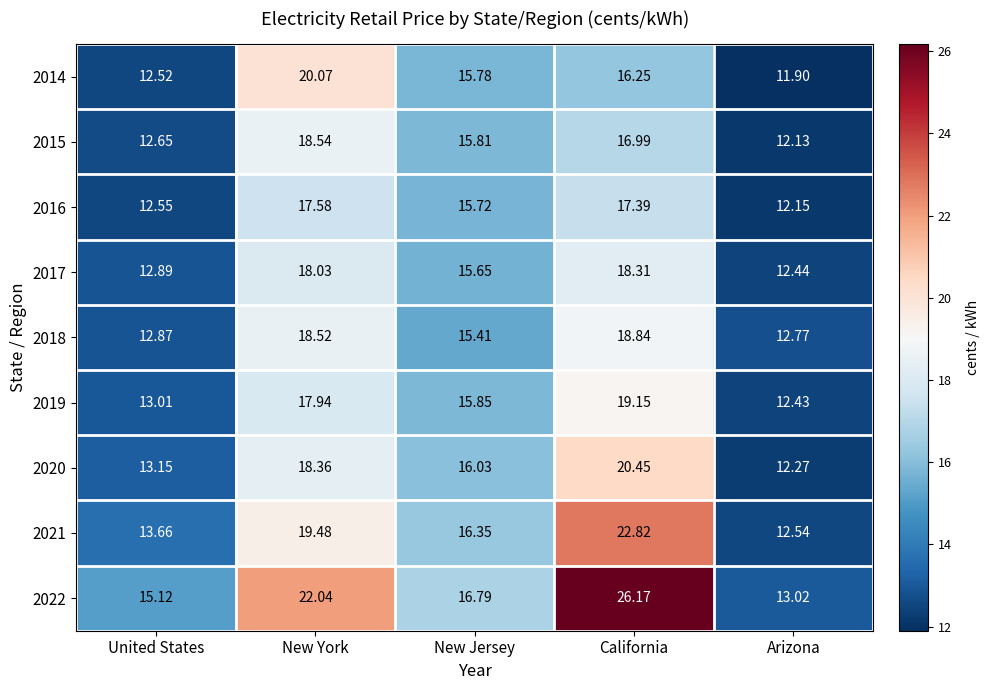

List the labels in order of 2019 value, smallest first.

Arizona, United States, New Jersey, New York, California